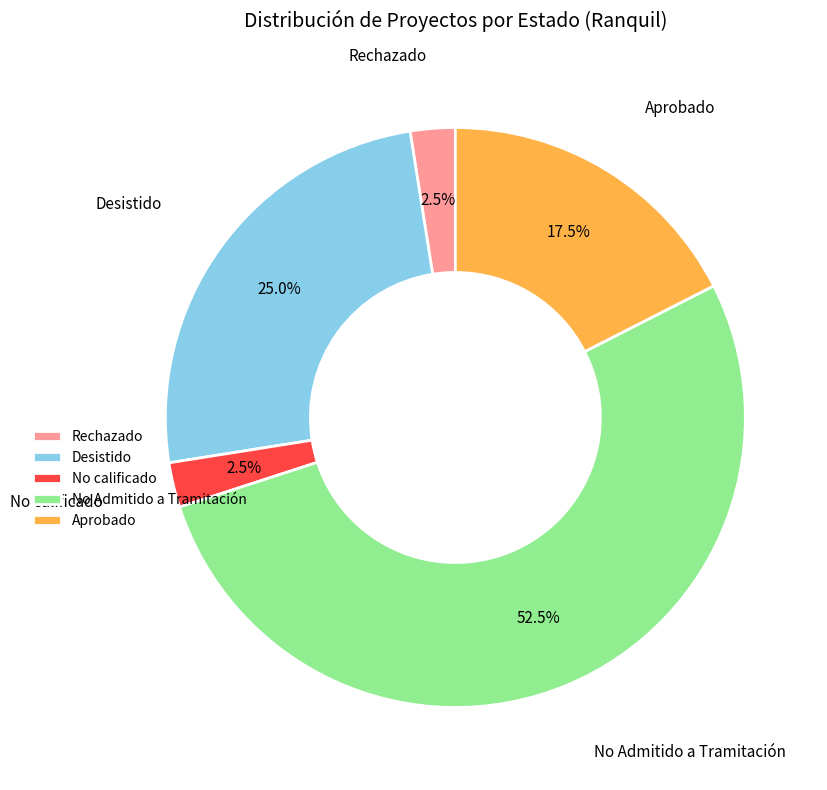

To the nearest percent, what is the average slice percentage?

20%